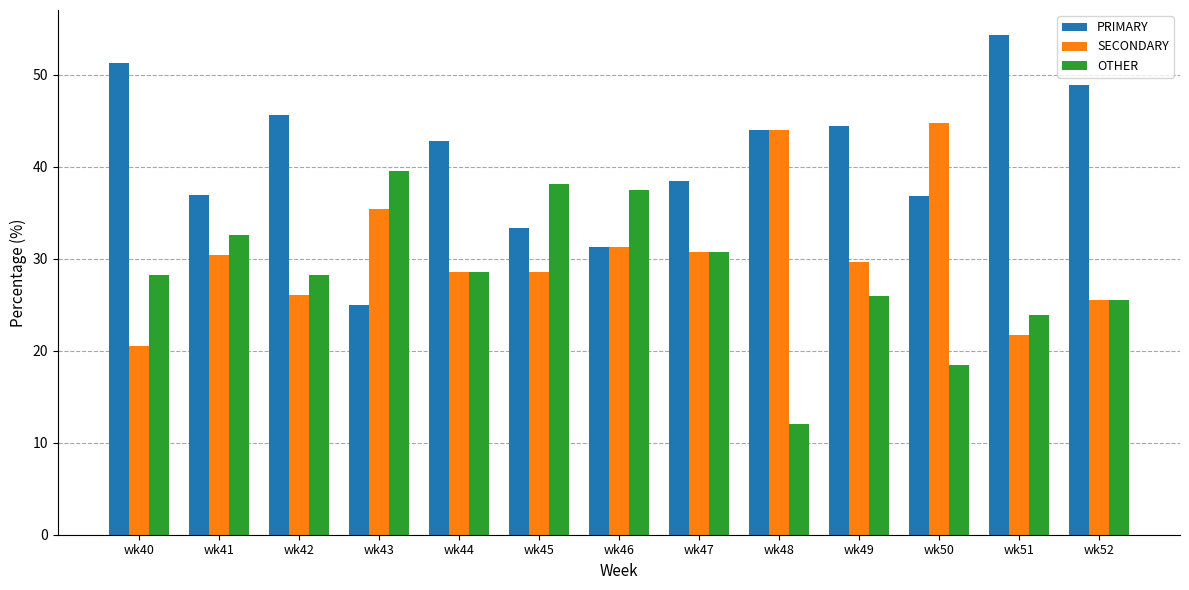

At which label does PRIMARY reach its minimum?

wk43